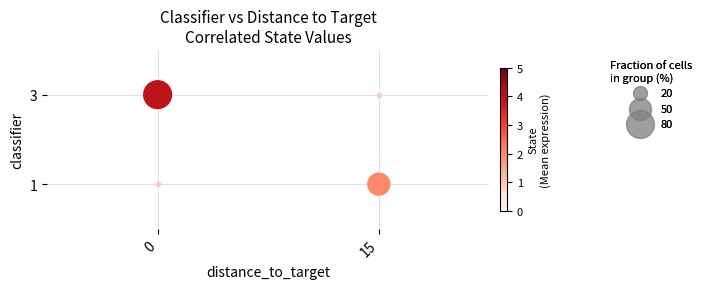

Is it true that the value at 0 is 1?

False